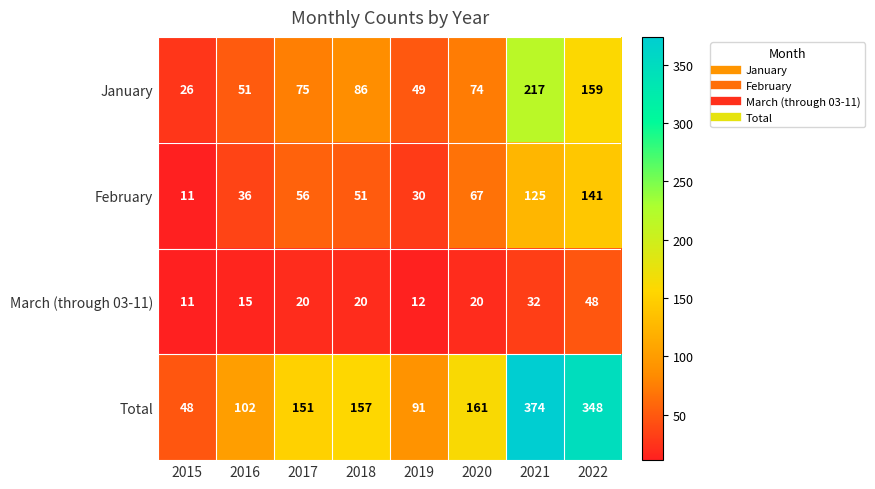

Which series changed the most between 2015 and 2019?

Total